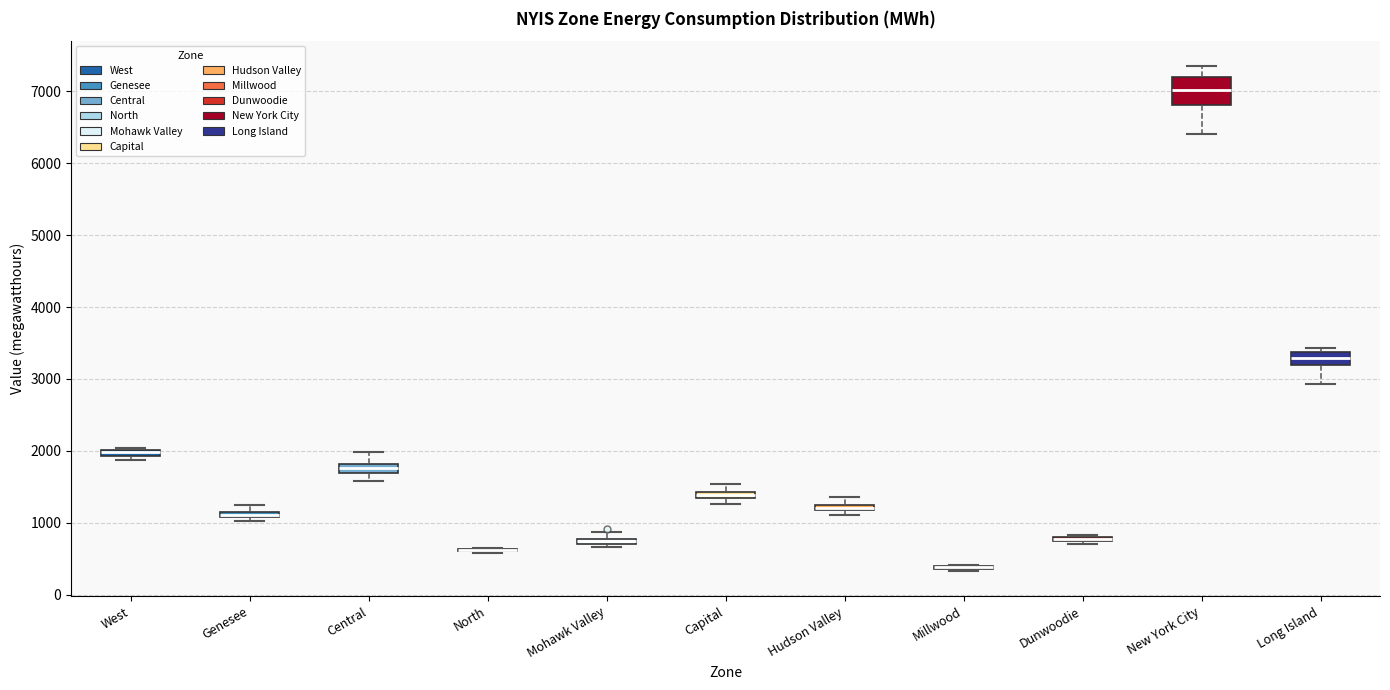

Where does the upper whisker of the box for New York City end on the y-axis? The values are not printed on the chart, so give them approximately, as read against the axis.

7300